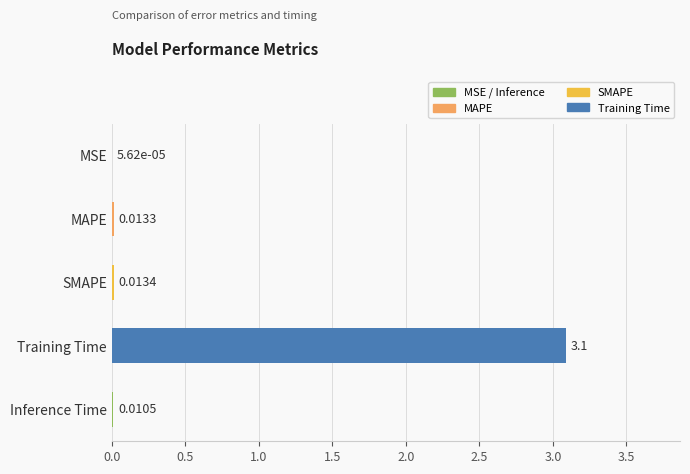

Which category has the highest value across all series?

Training Time